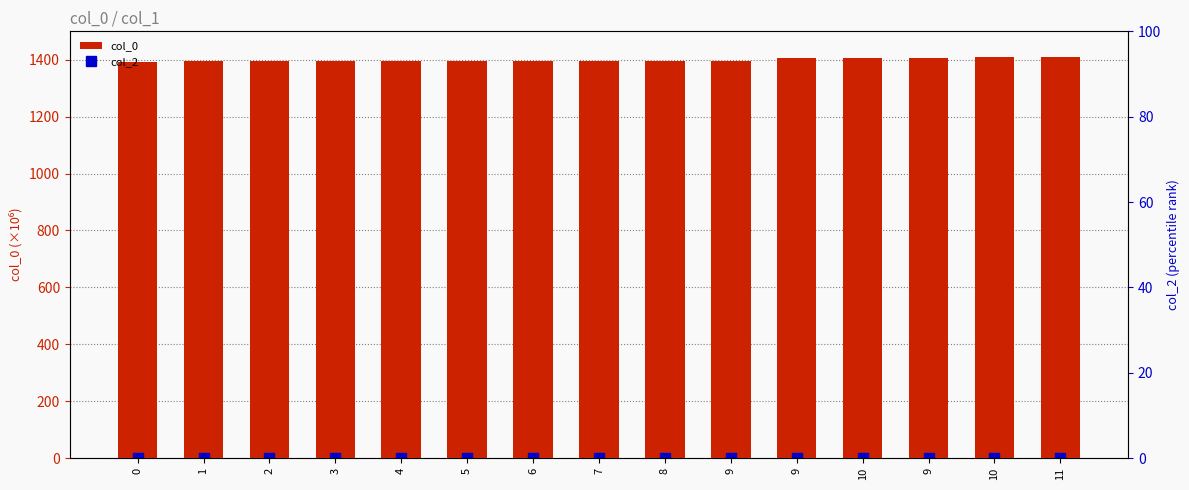

What is the sum of the col_0 values at 11 and 3?

2806.2